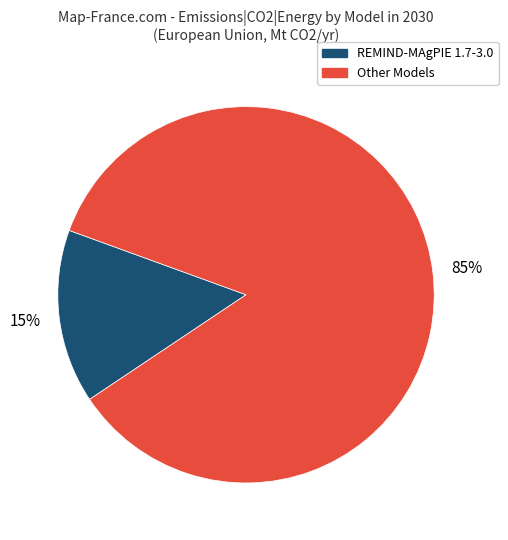

Does any single category account for the majority?

Yes